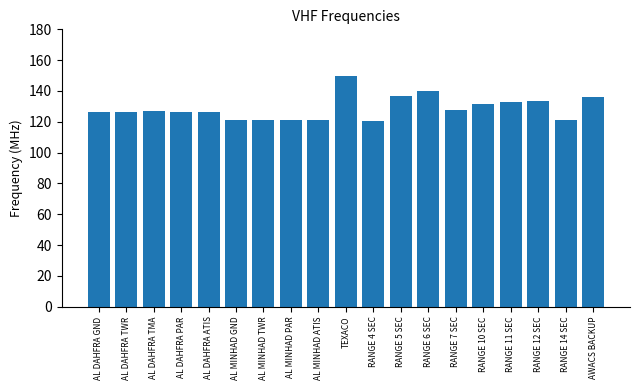

What is the sum of the values at AL MINHAD ATIS and RANGE 4 SEC?

241.7